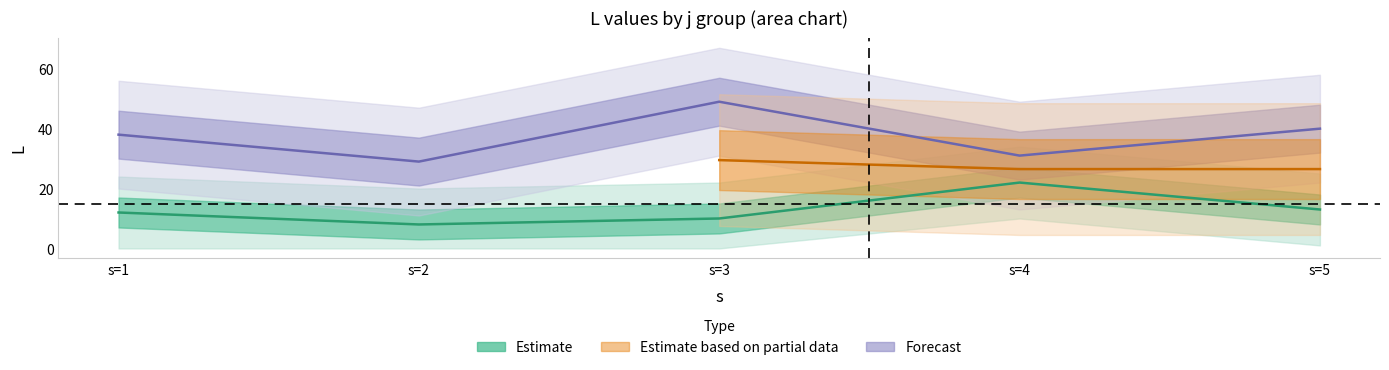

Approximately how many times larger is the value at s=1 compared to s=4?

0.5